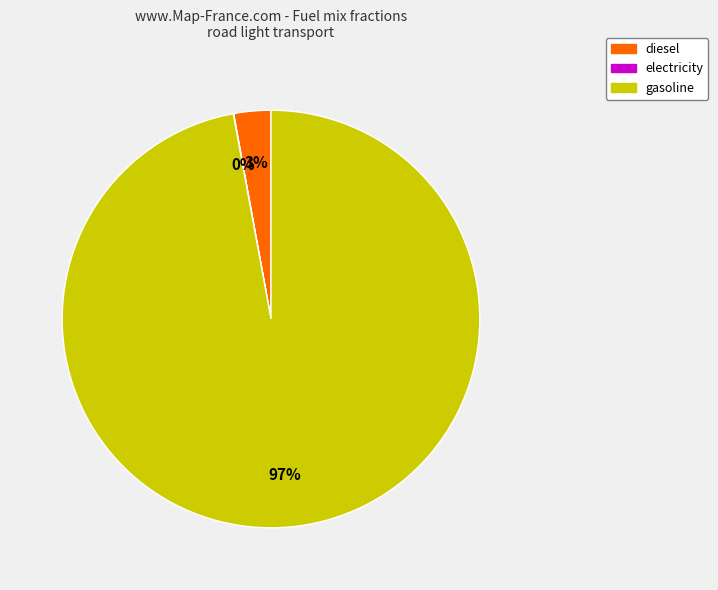

Is it true that gasoline is 97% of the pie?

True